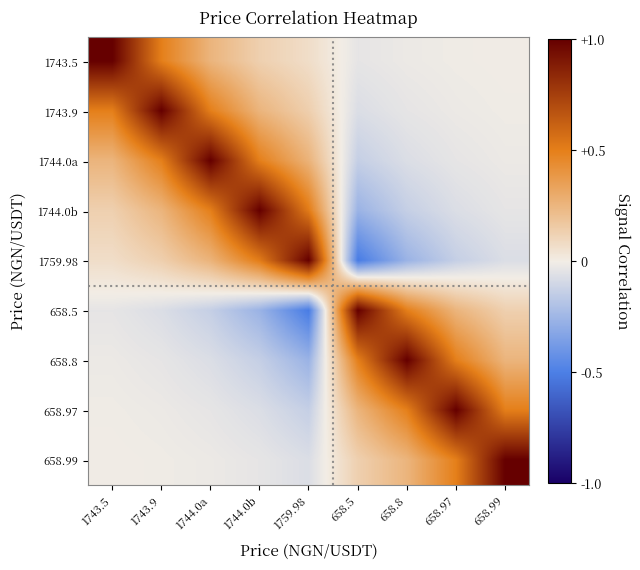

Reading right to left, what are all the values shown in this chart?

1743.5: 658.99=-0.0	658.97=-0.0	658.8=-0.0	658.5=-0.0	1759.98=0.1	1744.0b=0.1	1744.0a=0.3	1743.9=0.5	1743.5=1.0
1743.9: 658.99=-0.0	658.97=-0.0	658.8=-0.0	658.5=-0.1	1759.98=0.1	1744.0b=0.3	1744.0a=0.5	1743.9=1.0	1743.5=0.5
1744.0a: 658.99=-0.0	658.97=-0.0	658.8=-0.1	658.5=-0.1	1759.98=0.3	1744.0b=0.5	1744.0a=1.0	1743.9=0.5	1743.5=0.3
1744.0b: 658.99=-0.0	658.97=-0.1	658.8=-0.1	658.5=-0.3	1759.98=0.5	1744.0b=1.0	1744.0a=0.5	1743.9=0.3	1743.5=0.1
1759.98: 658.99=-0.1	658.97=-0.1	658.8=-0.3	658.5=-0.5	1759.98=1.0	1744.0b=0.5	1744.0a=0.3	1743.9=0.1	1743.5=0.1
658.5: 658.99=0.1	658.97=0.3	658.8=0.5	658.5=1.0	1759.98=-0.5	1744.0b=-0.3	1744.0a=-0.1	1743.9=-0.1	1743.5=-0.0
658.8: 658.99=0.3	658.97=0.5	658.8=1.0	658.5=0.5	1759.98=-0.3	1744.0b=-0.1	1744.0a=-0.1	1743.9=-0.0	1743.5=-0.0
658.97: 658.99=0.5	658.97=1.0	658.8=0.5	658.5=0.3	1759.98=-0.1	1744.0b=-0.1	1744.0a=-0.0	1743.9=-0.0	1743.5=-0.0
658.99: 658.99=1.0	658.97=0.5	658.8=0.3	658.5=0.1	1759.98=-0.1	1744.0b=-0.0	1744.0a=-0.0	1743.9=-0.0	1743.5=-0.0